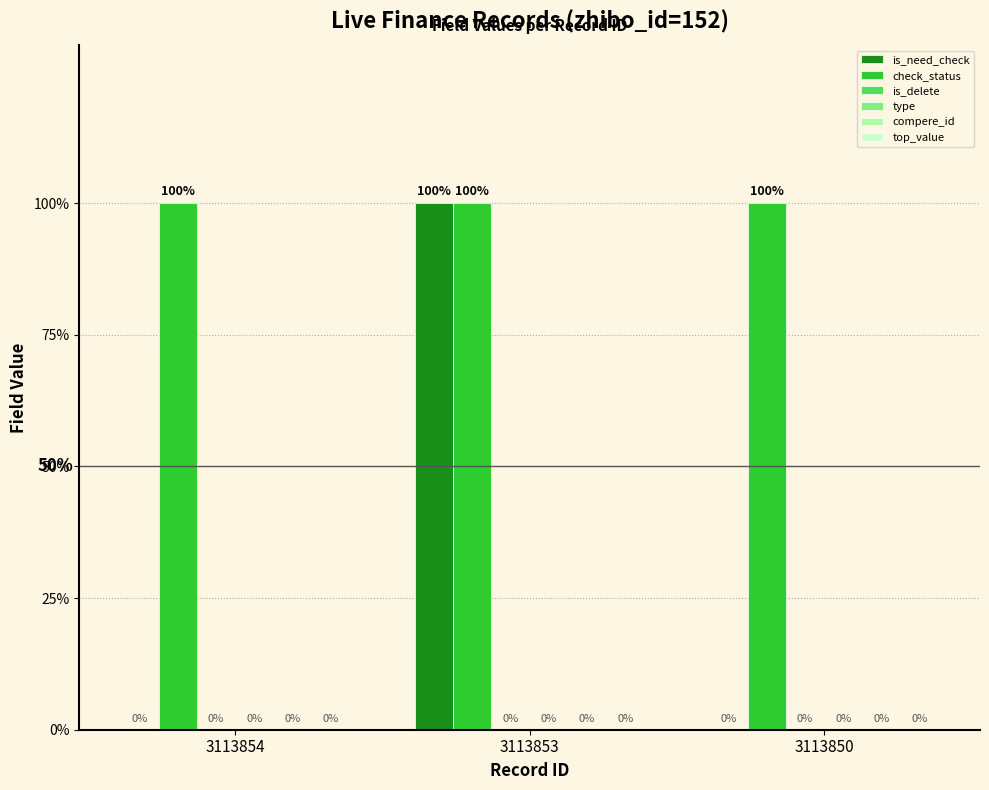

Which label corresponds to the largest value in the chart?

3113853